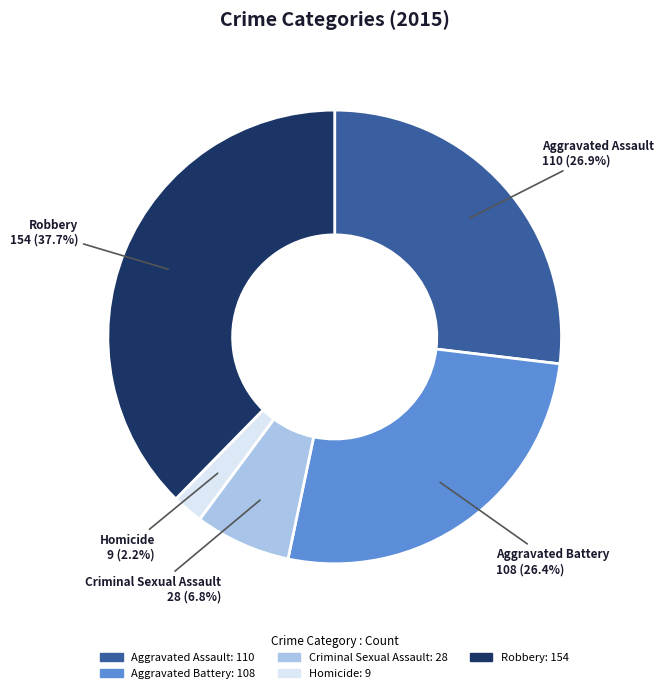

To the nearest percent, what is the difference between the largest and smallest slice percentages?

35%